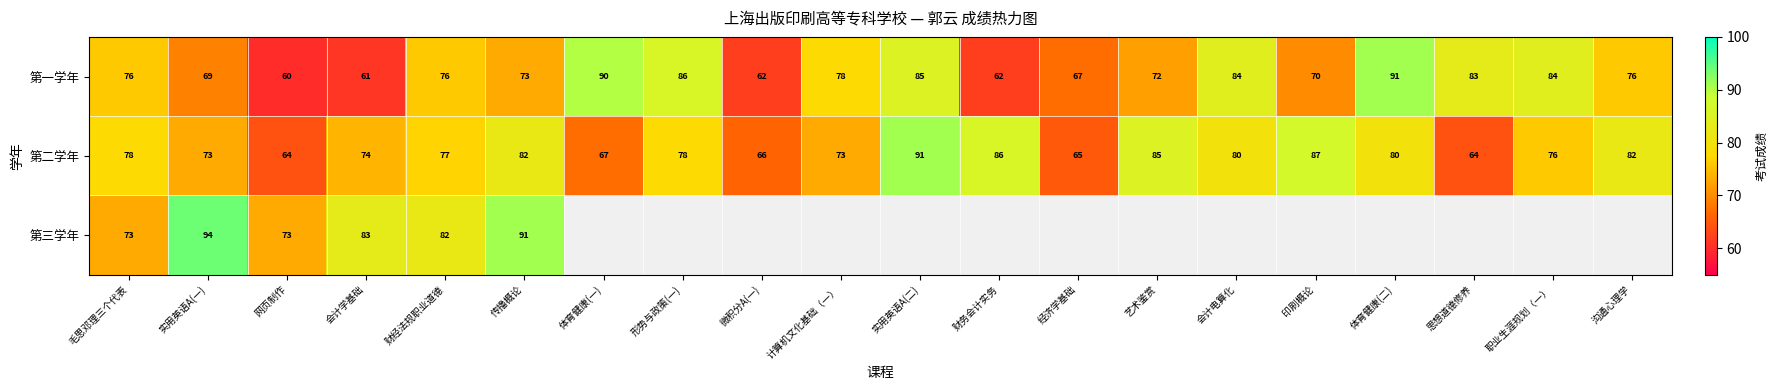

Count the number of categories in the chart.

20